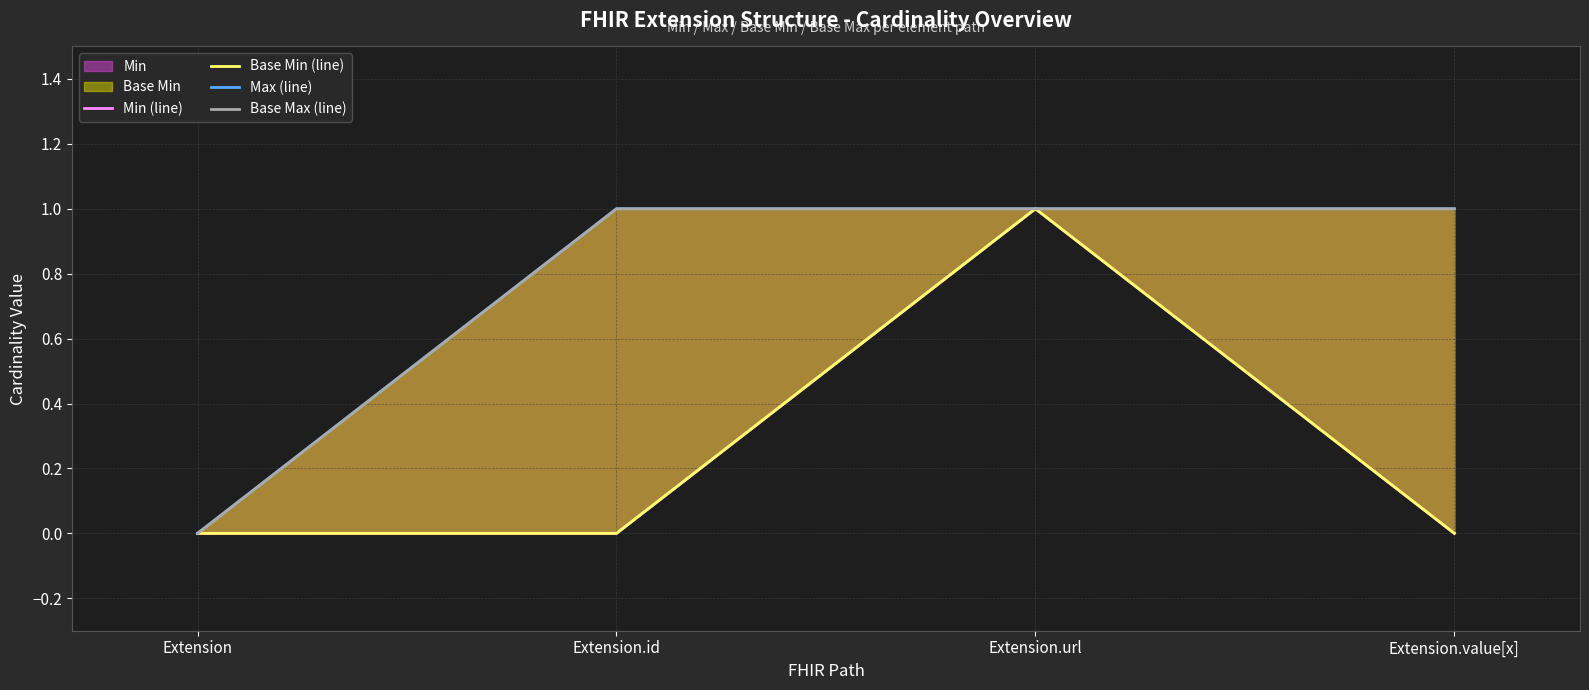

True or false: Min (line) and Base Min (line) cross at least once.

False